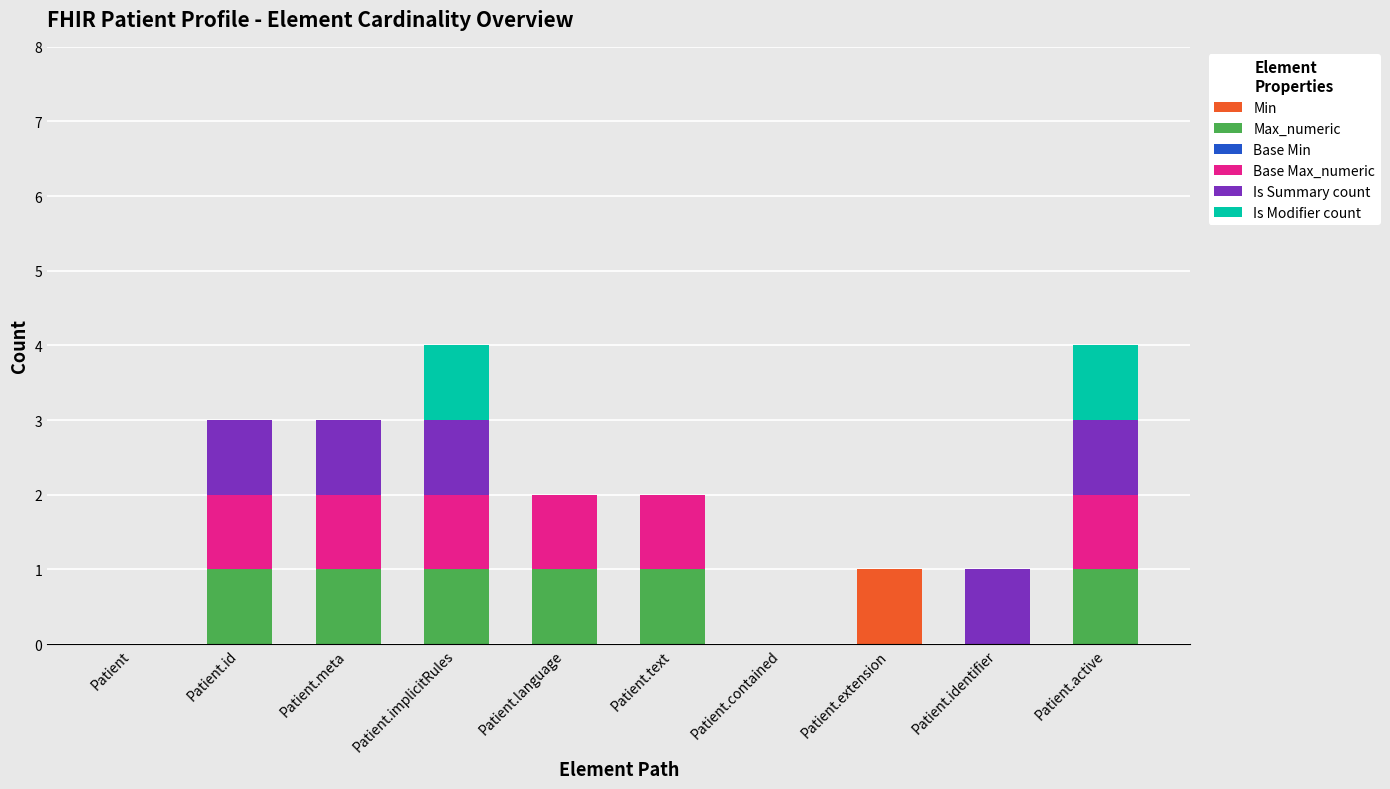

What is the total value across all series at Patient.id?

3